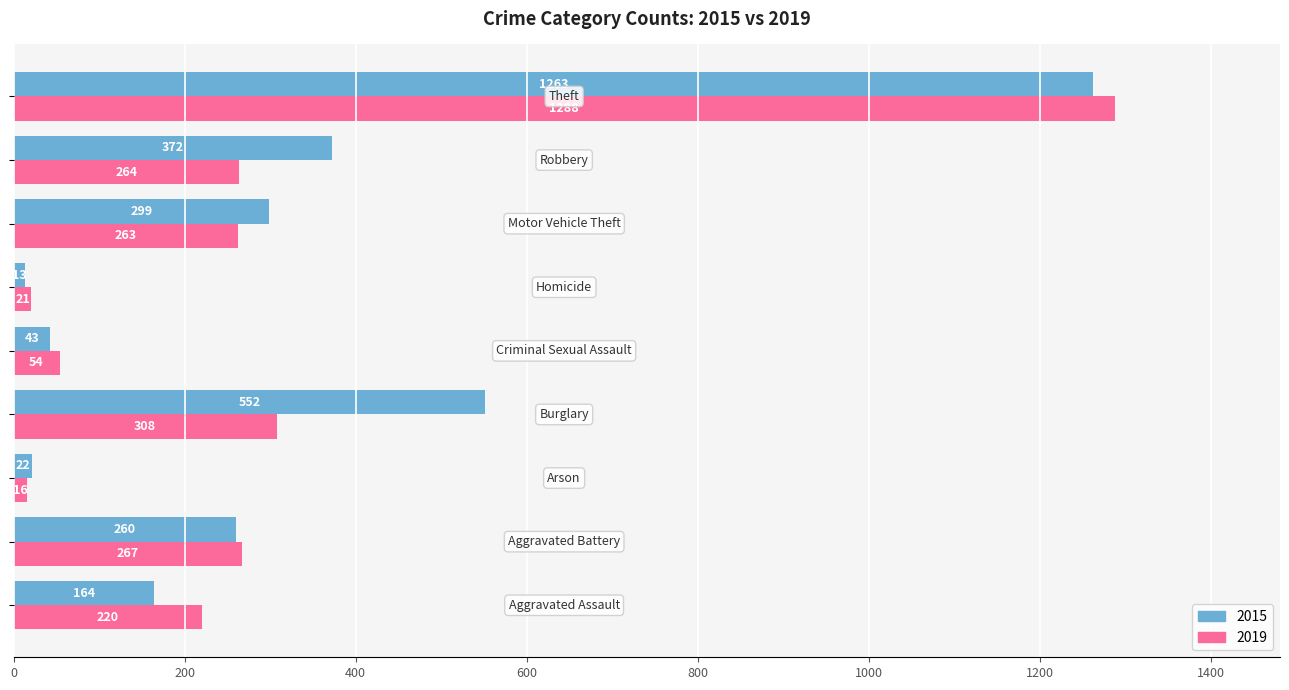

Rank the series by their maximum value, from lowest to highest.

2015, 2019